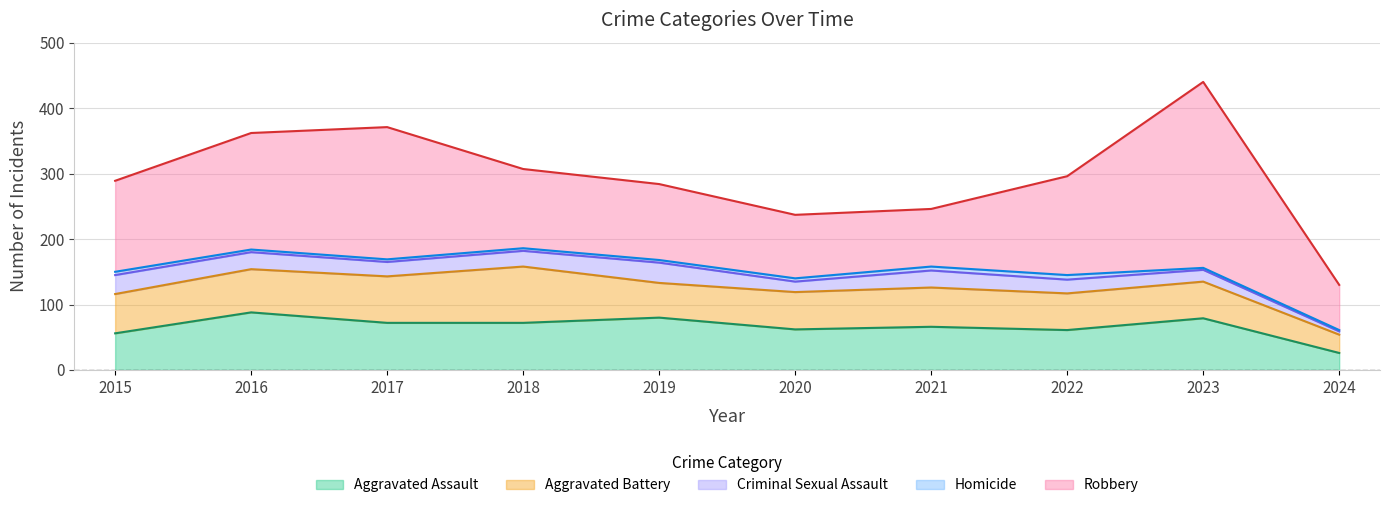

What are all the series names shown in the legend?

Aggravated Assault, Aggravated Battery, Criminal Sexual Assault, Homicide, Robbery